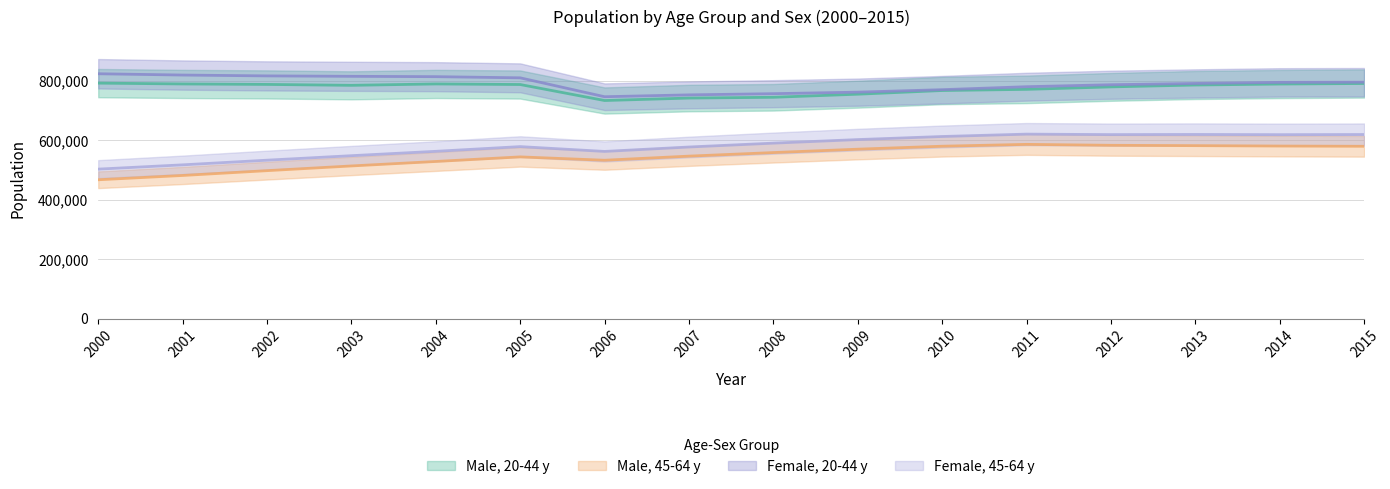

Which series changed the most between 2005 and 2008?

Female, 20-44 y